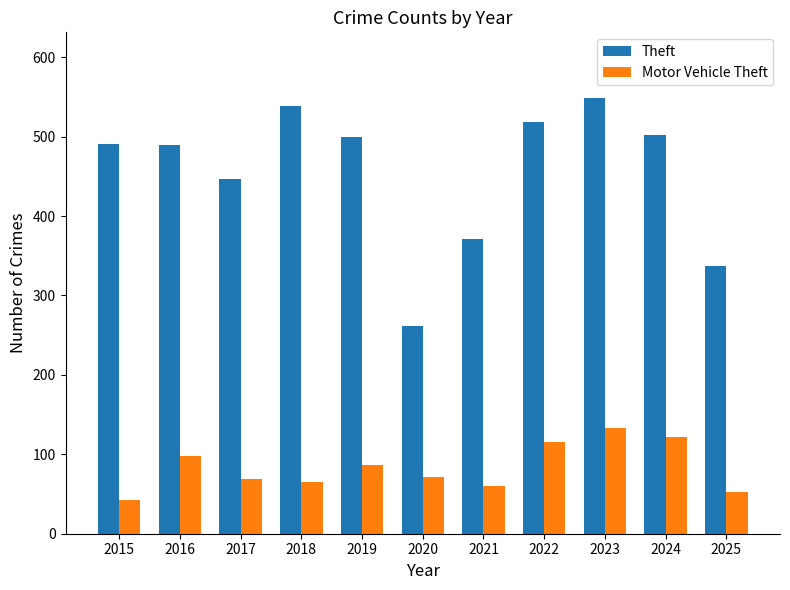

What is the difference between the second highest and second lowest values in the Motor Vehicle Theft series?

69